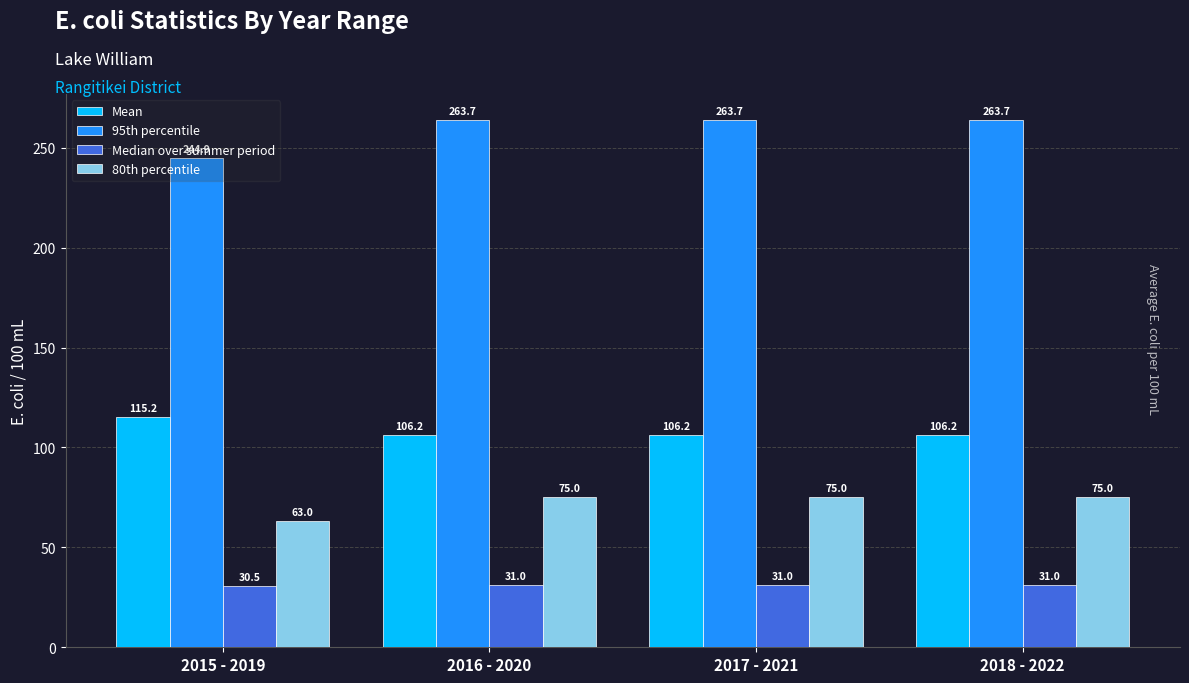

What is the sum of all Median over summer period values?

123.5